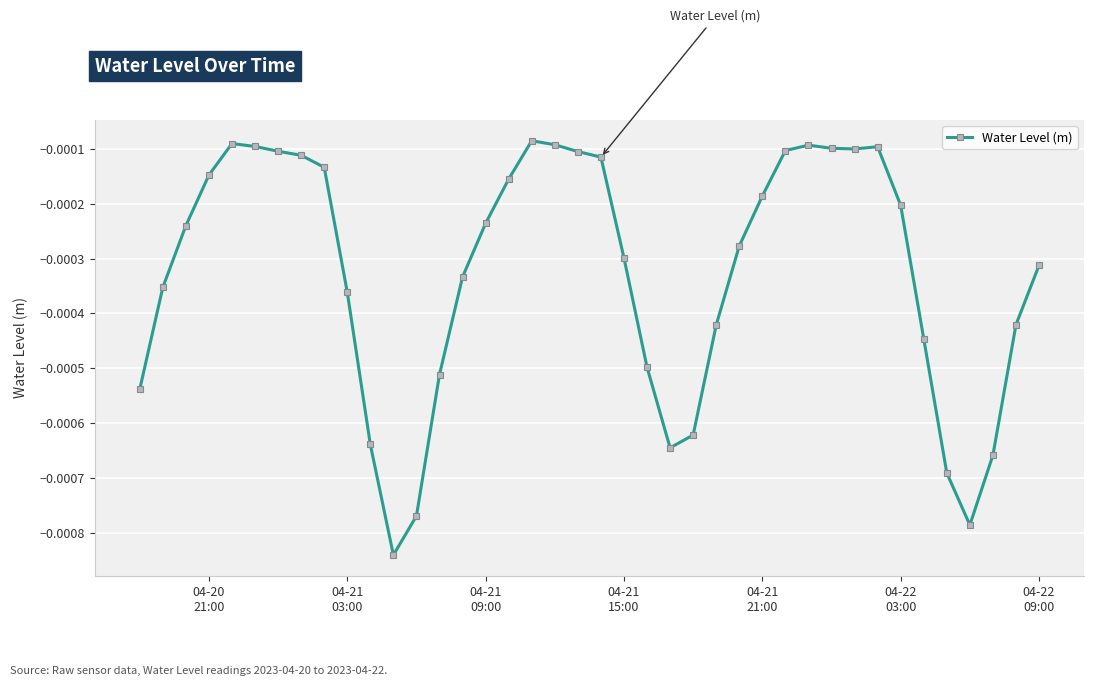

True or false: the data has more than 2 interior local peaks.

True